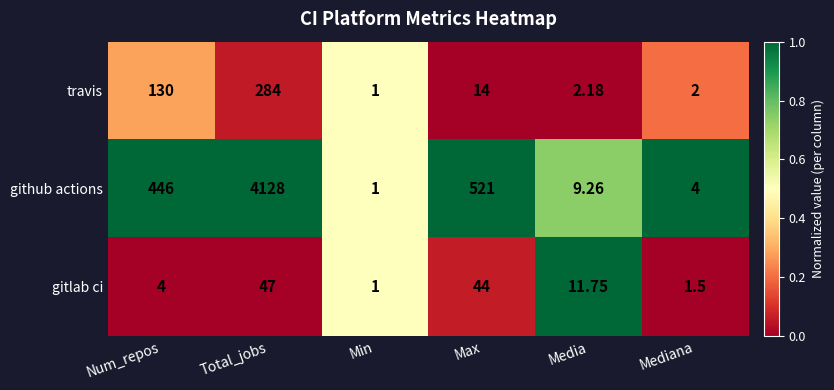

Which category has the highest value in the gitlab ci series?

Total_jobs